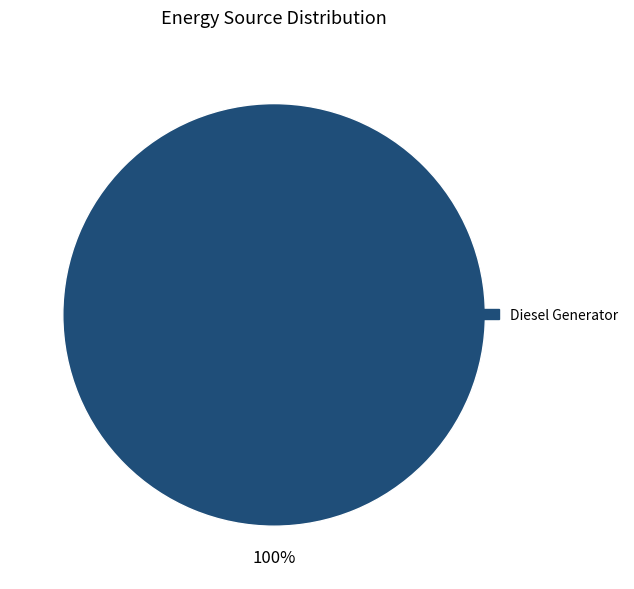

How many segments does this pie chart have?

1